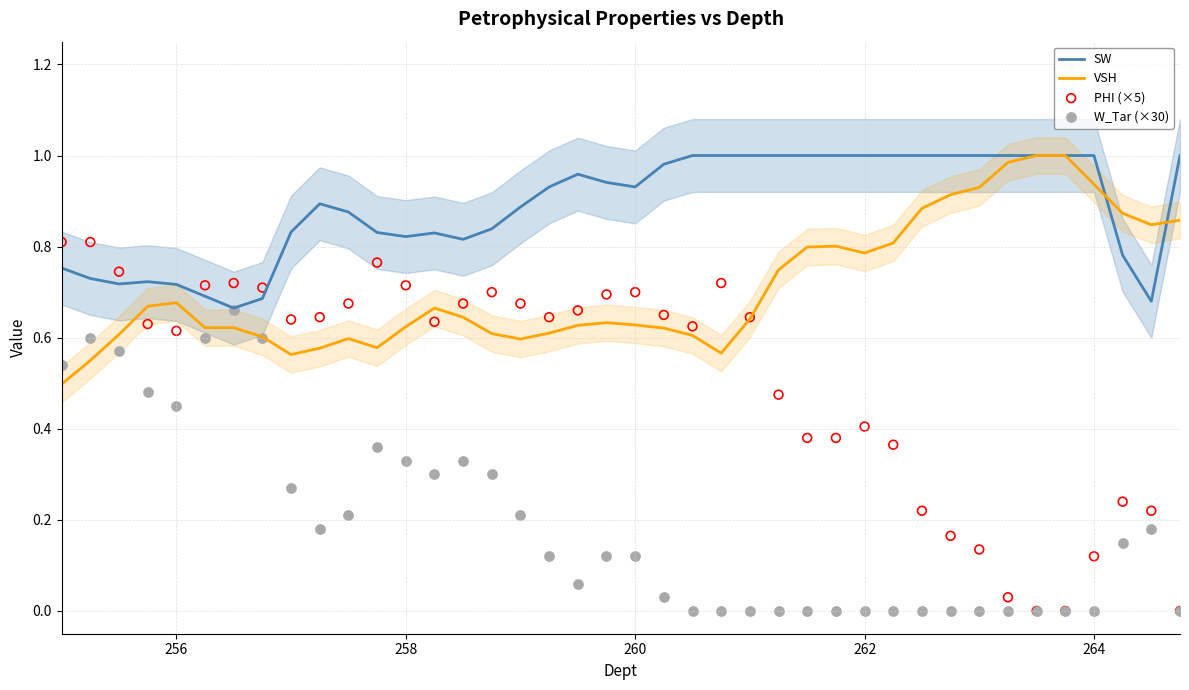

At how many categories does at least one series exceed 0?

40